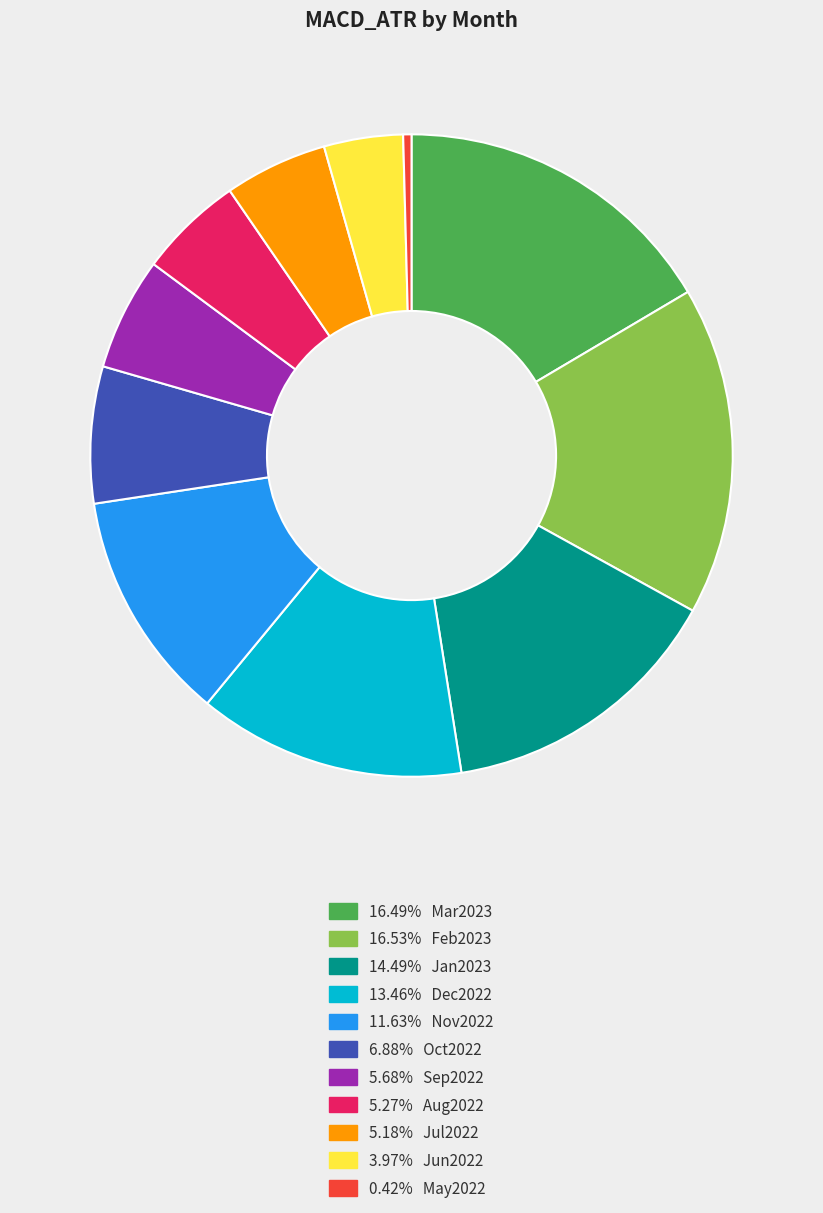

Does any single category account for the majority?

No